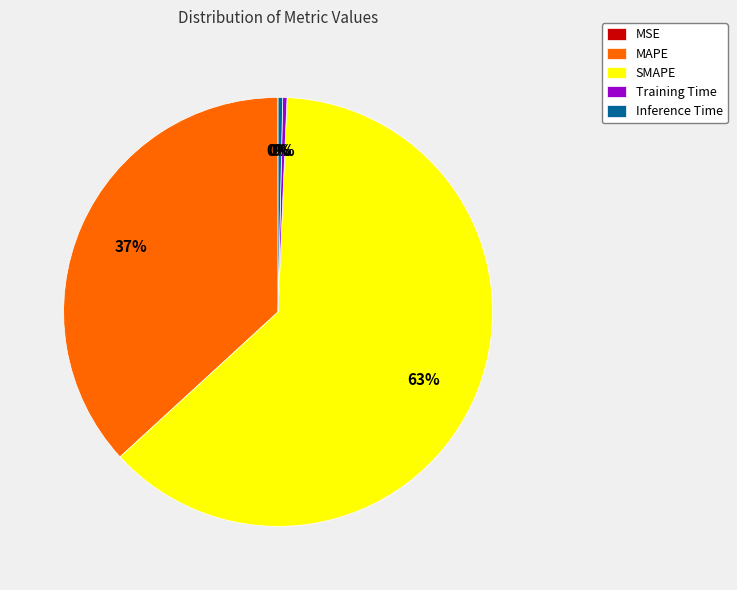

Which slice is the largest?

SMAPE